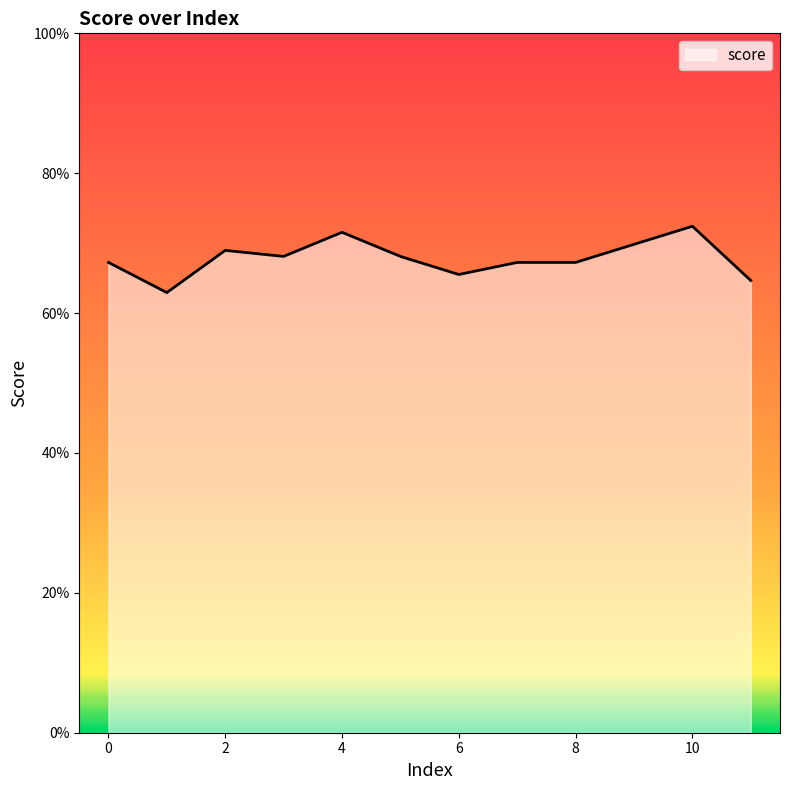

Reading left to right, what are all the values shown in this chart?

0=0.7	1=0.6	2=0.7	3=0.7	4=0.7	5=0.7	6=0.7	7=0.7	8=0.7	9=0.7	10=0.7	11=0.6